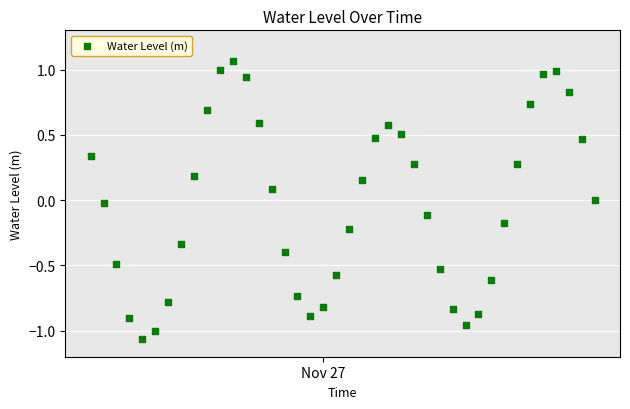

What is the range of Y values (max minus min)?

2.1